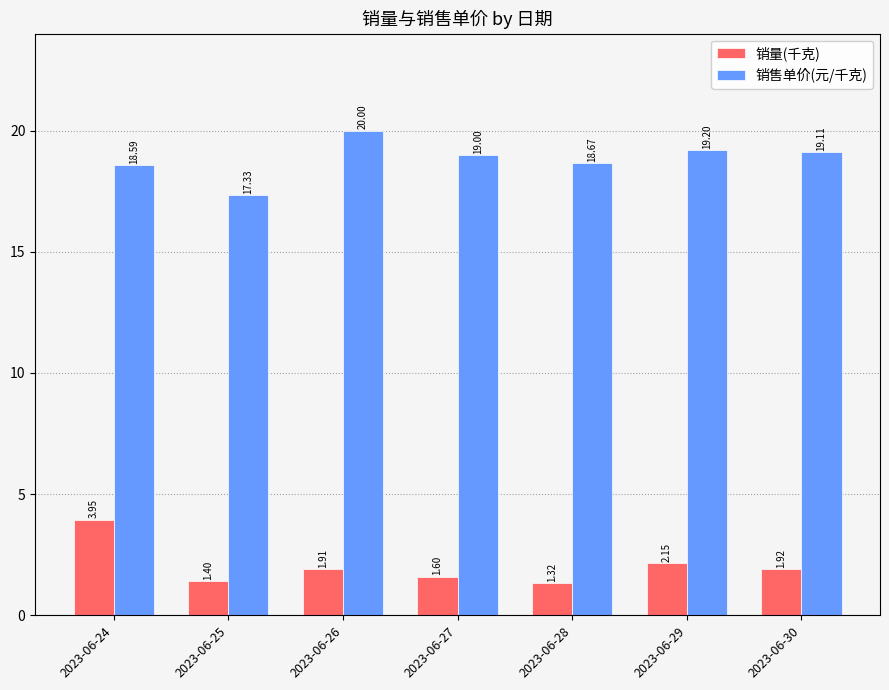

How many groups of bars are there?

7